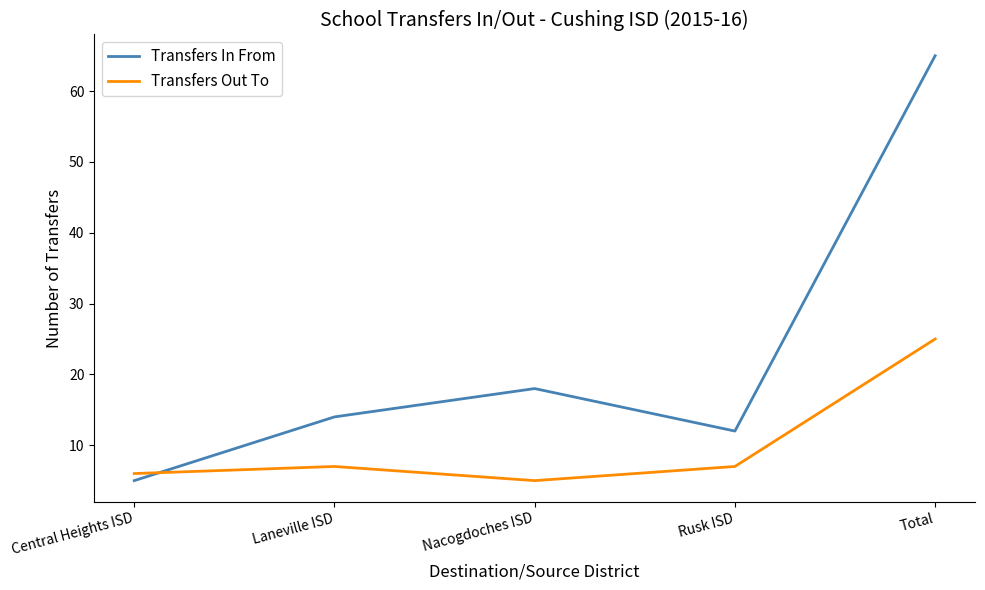

What is the minimum value shown in the chart?

5